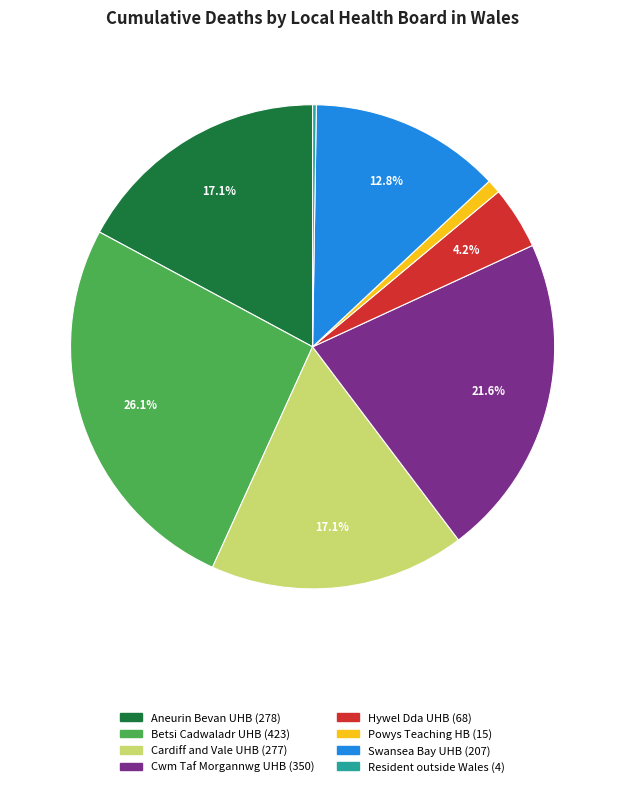

Is there a majority slice in this chart?

No